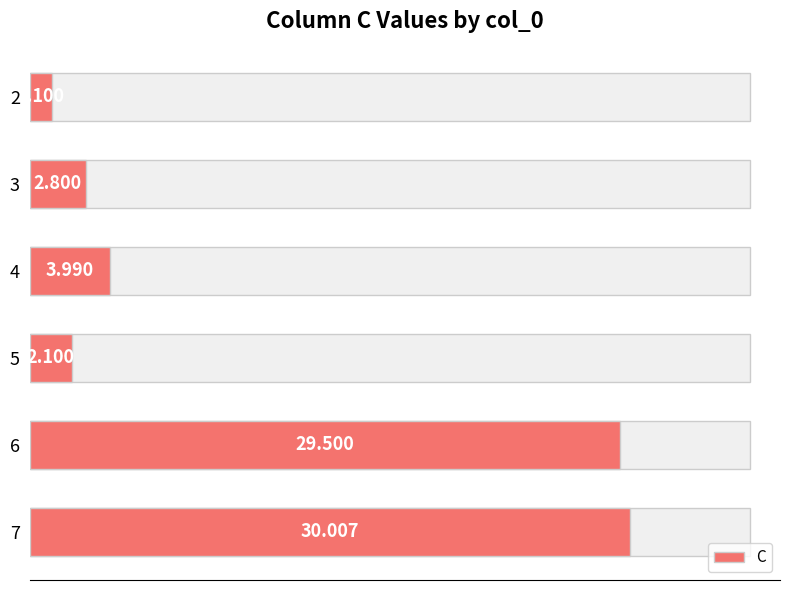

What is the smallest value displayed?

1.1